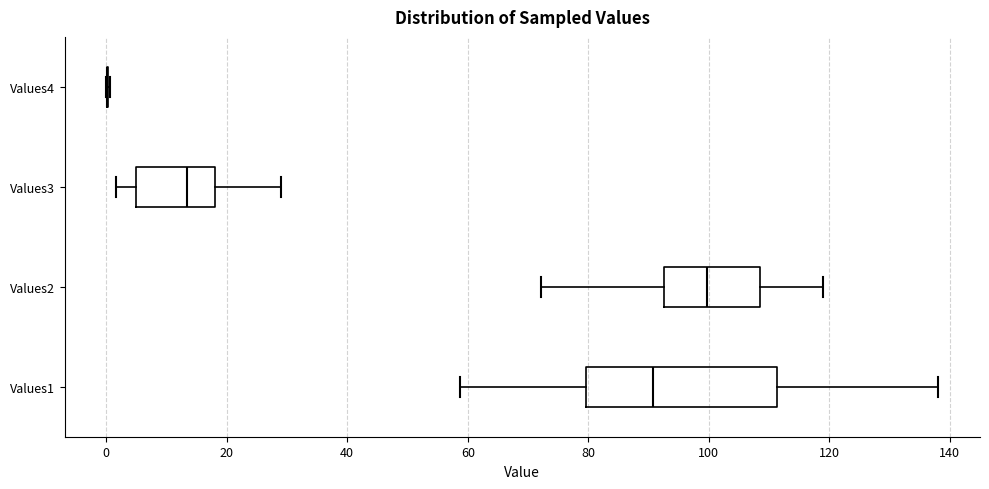

Comparing the boxes themselves (not the whiskers), which one is the widest?

Values1